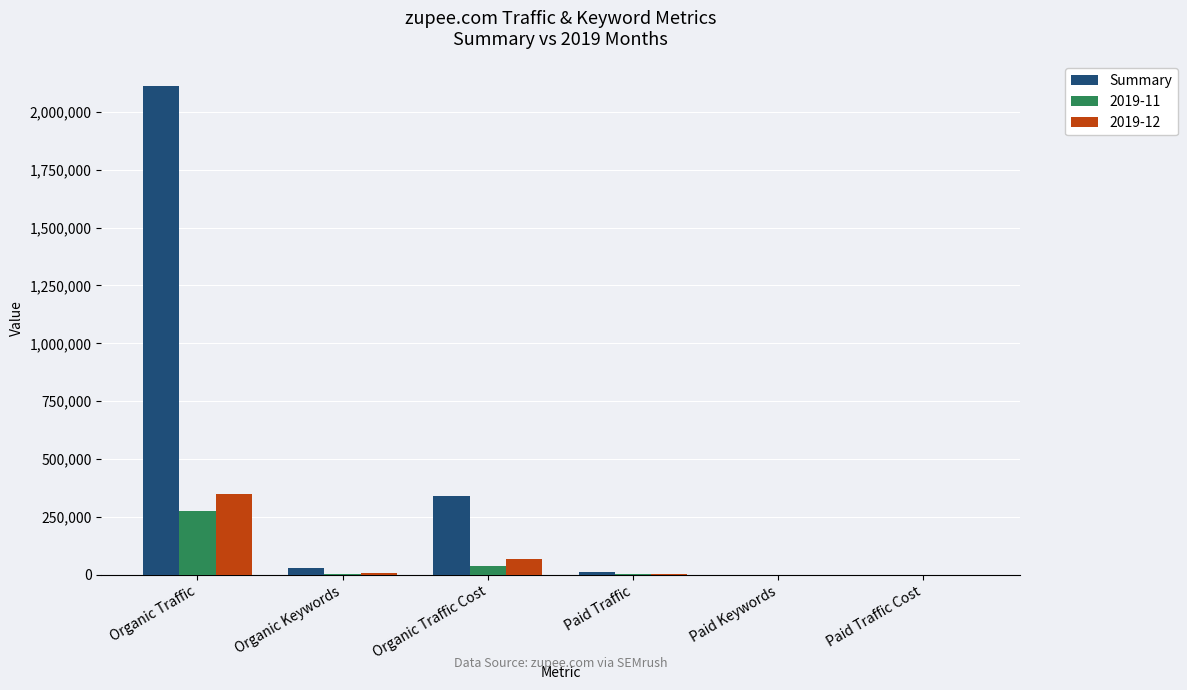

Which category has the highest value in the 2019-11 series?

Organic Traffic